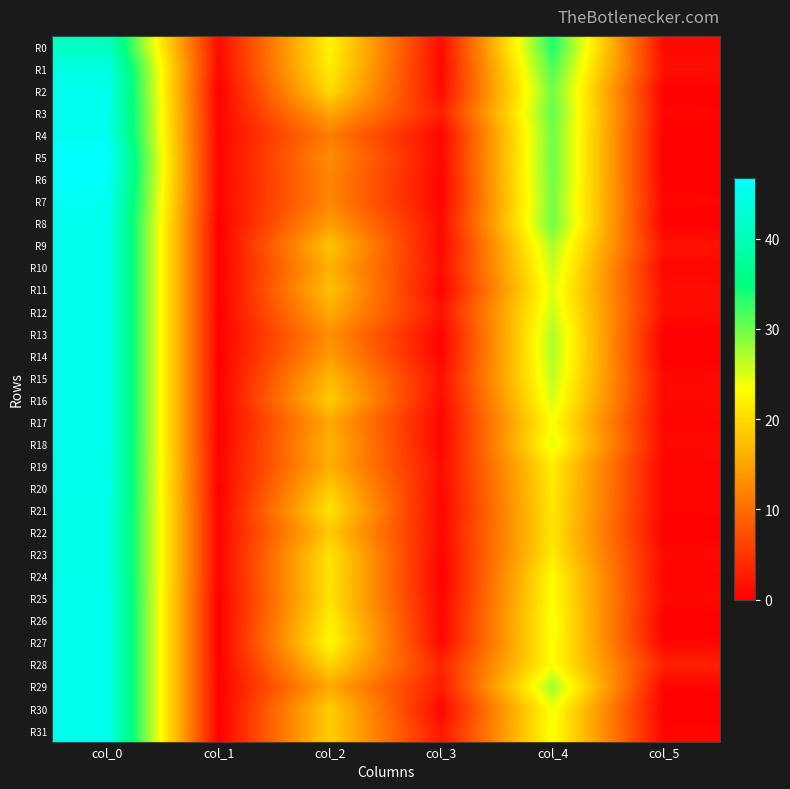

Which has a higher value, col_0 or col_3?

col_0